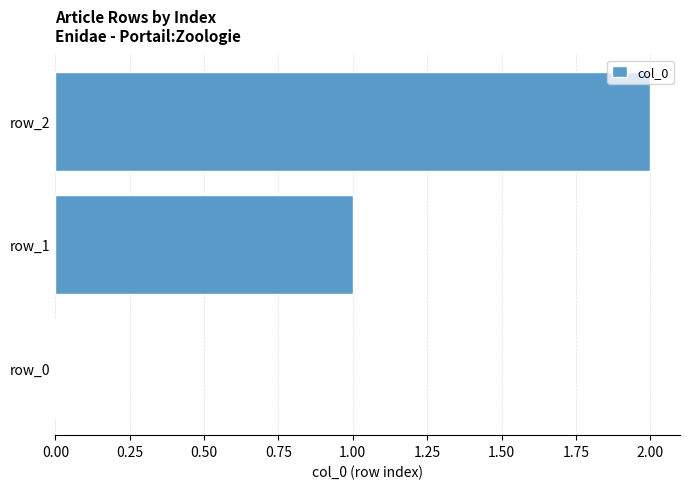

What is the sum of all values?

3